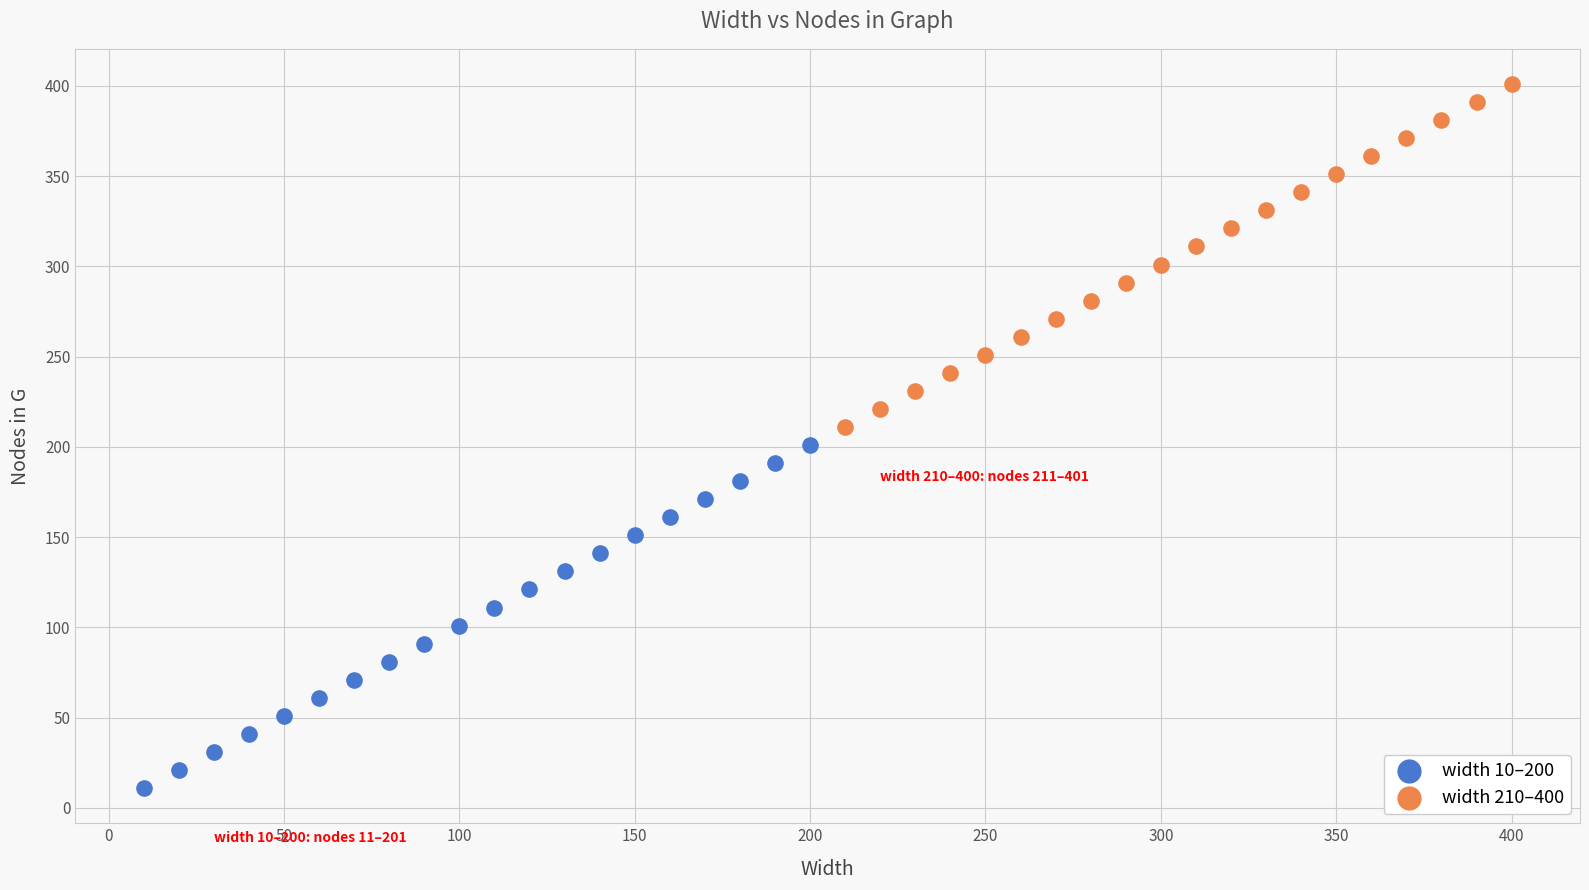

Which series contains the lowest Y value?

width 10–200